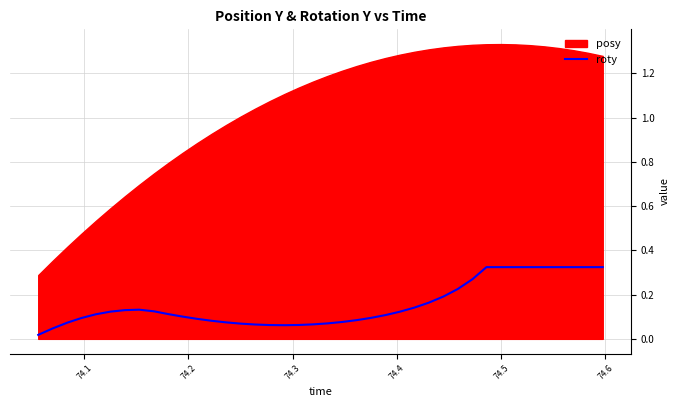

What is the value of the 26th point from the left?

0.1